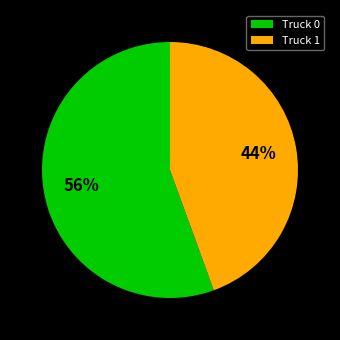

The Truck 0 slice represents 56% of the pie. True or false?

True